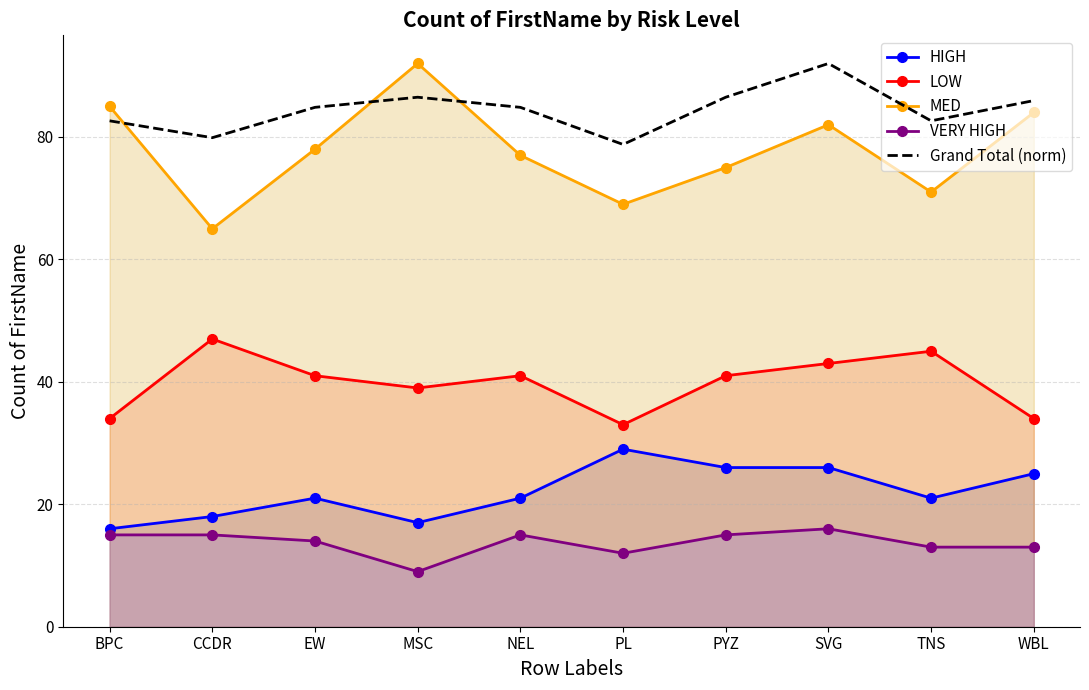

Reading left to right, transcribe all the data shown in this chart.

HIGH: BPC=16.0	CCDR=18.0	EW=21.0	MSC=17.0	NEL=21.0	PL=29.0	PYZ=26.0	SVG=26.0	TNS=21.0	WBL=25.0
LOW: BPC=34.0	CCDR=47.0	EW=41.0	MSC=39.0	NEL=41.0	PL=33.0	PYZ=41.0	SVG=43.0	TNS=45.0	WBL=34.0
MED: BPC=85.0	CCDR=65.0	EW=78.0	MSC=92.0	NEL=77.0	PL=69.0	PYZ=75.0	SVG=82.0	TNS=71.0	WBL=84.0
VERY HIGH: BPC=15.0	CCDR=15.0	EW=14.0	MSC=9.0	NEL=15.0	PL=12.0	PYZ=15.0	SVG=16.0	TNS=13.0	WBL=13.0
Grand Total (norm): BPC=82.6	CCDR=79.9	EW=84.8	MSC=86.5	NEL=84.8	PL=78.8	PYZ=86.5	SVG=92.0	TNS=82.6	WBL=85.9